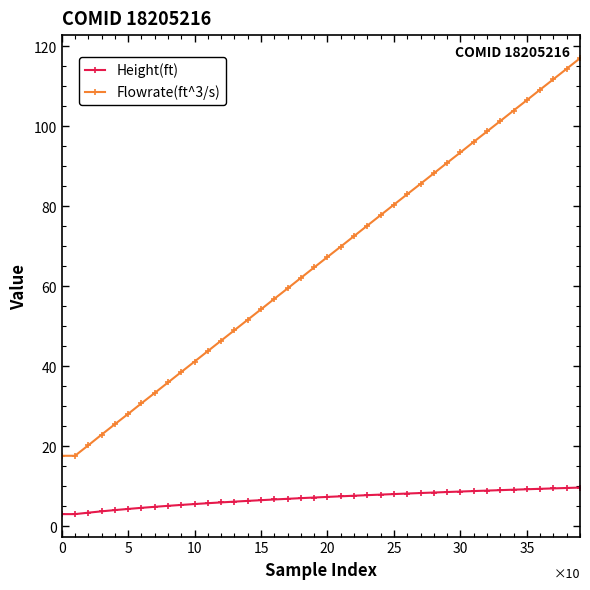

Rank the series by their maximum value, from lowest to highest.

Height(ft), Flowrate(ft^3/s)